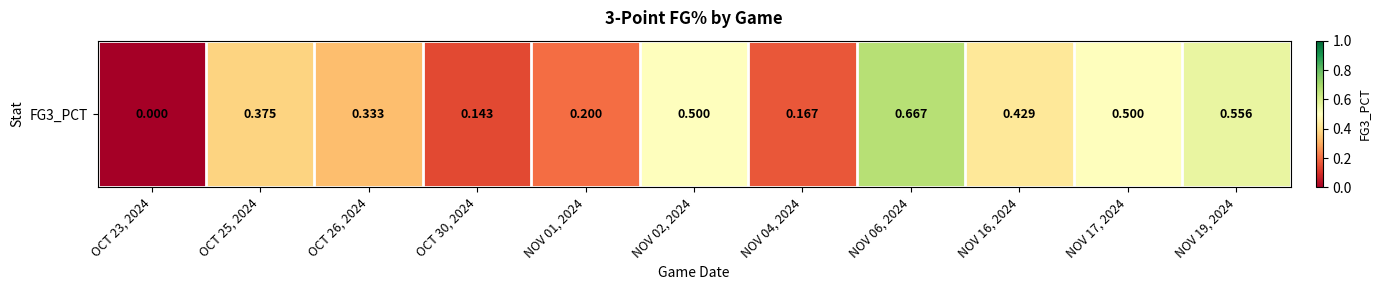

How many data points does each series have?

11